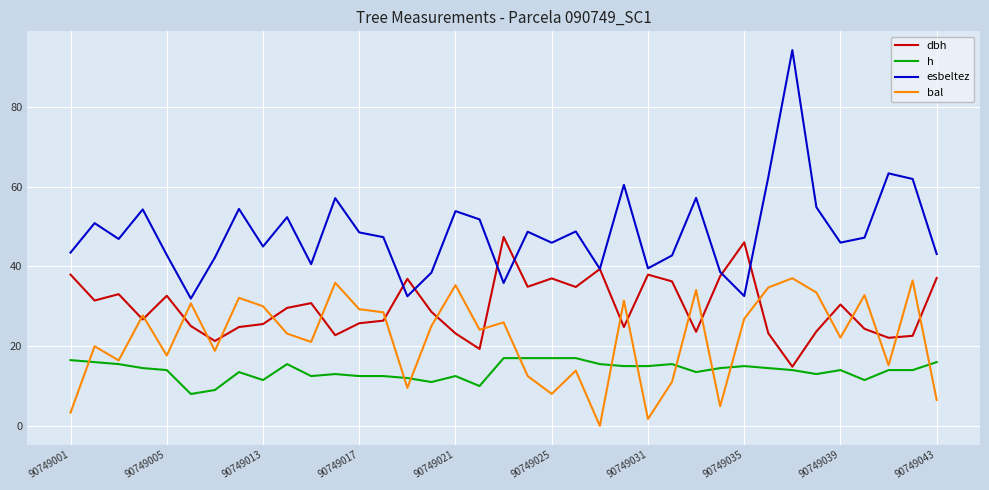

True or false: esbeltez and h cross at least once.

False